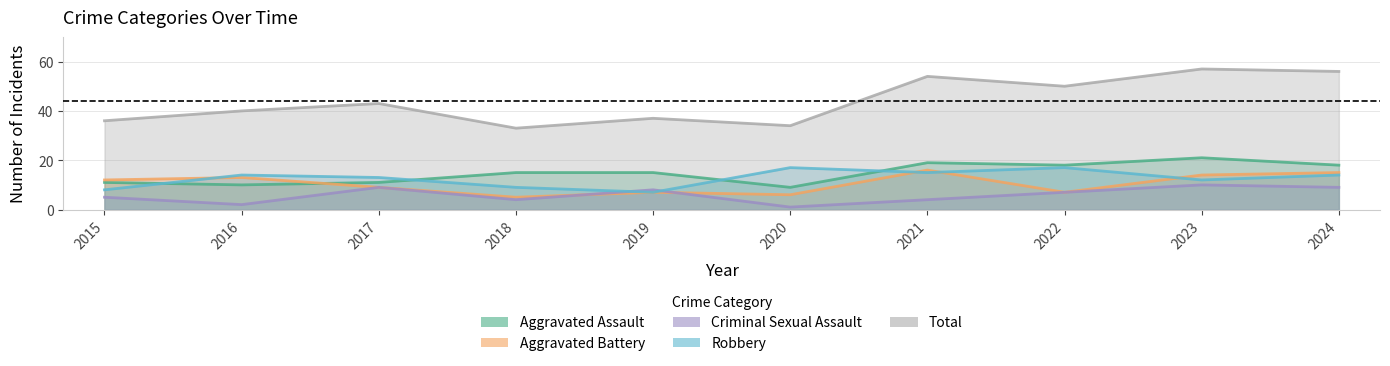

Which series has the largest range (max minus min)?

Total